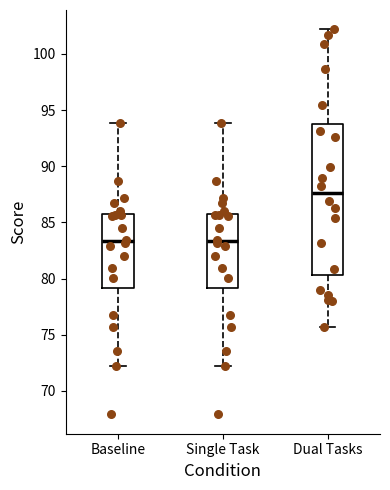

Where is the lower edge of the box for Single Task on the y-axis? The values are not printed on the chart, so give them approximately, as read against the axis.

79.0